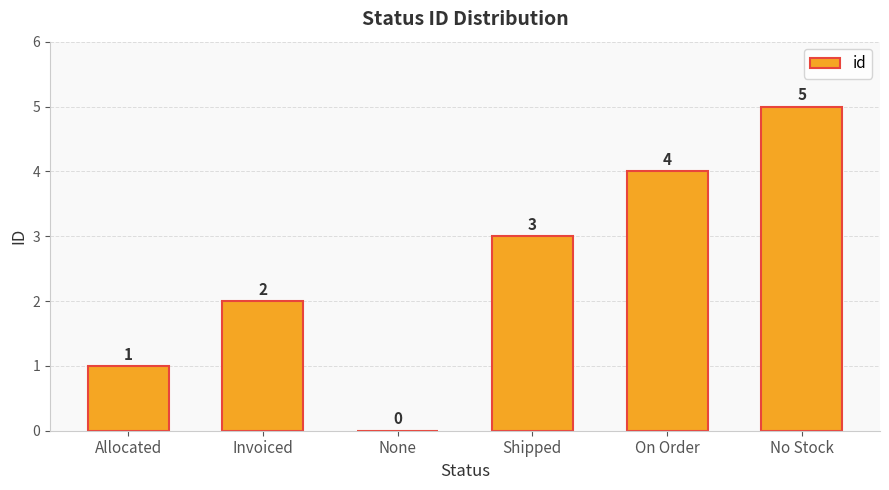

What is the sum of all values?

15